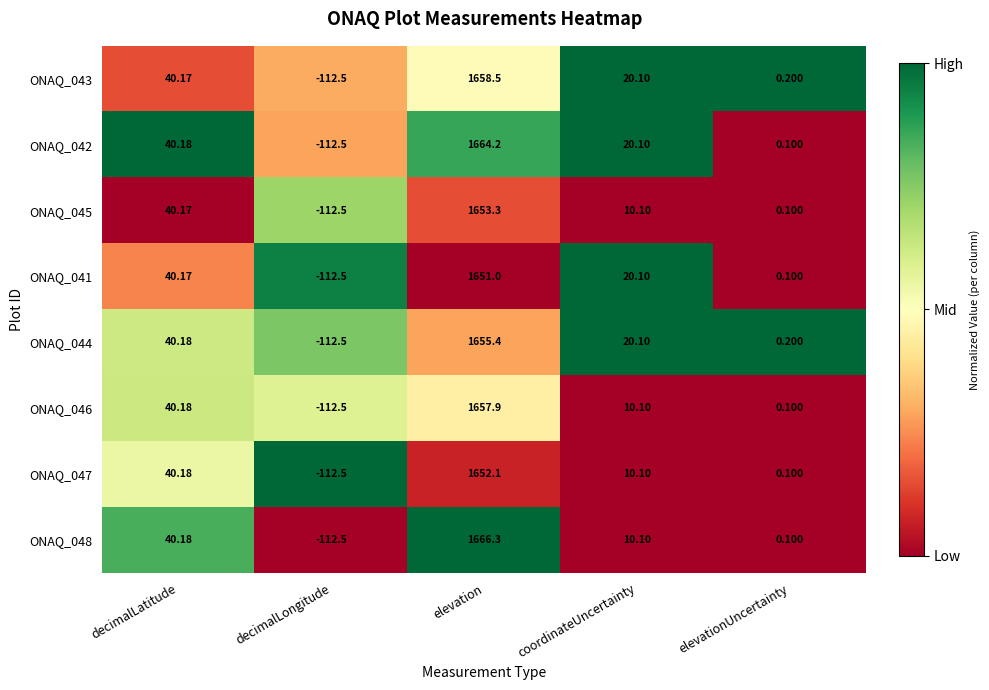

List the labels in order of ONAQ_045 value, smallest first.

decimalLongitude, elevationUncertainty, coordinateUncertainty, decimalLatitude, elevation